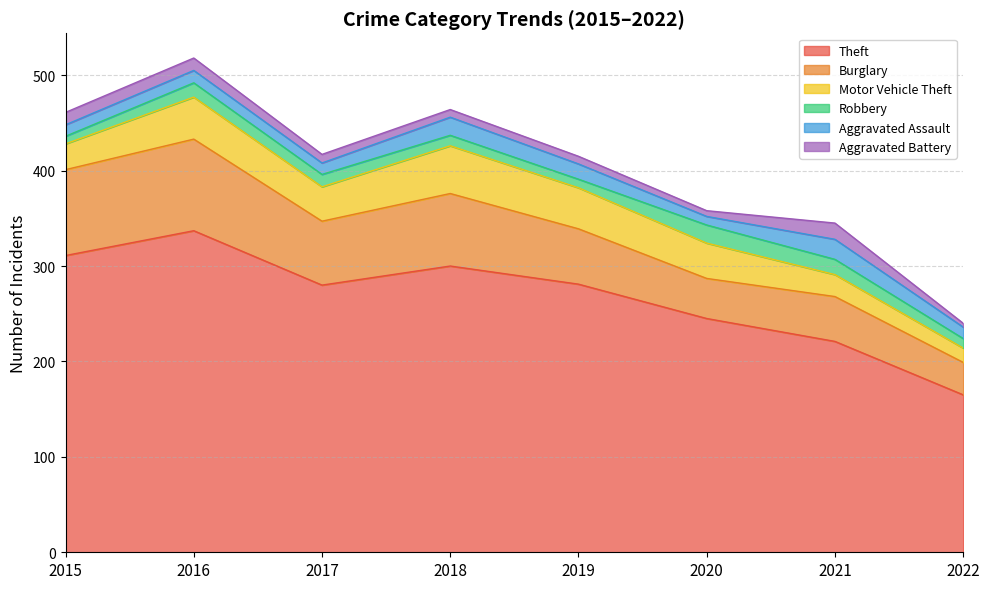

What is the maximum value for Theft?

337